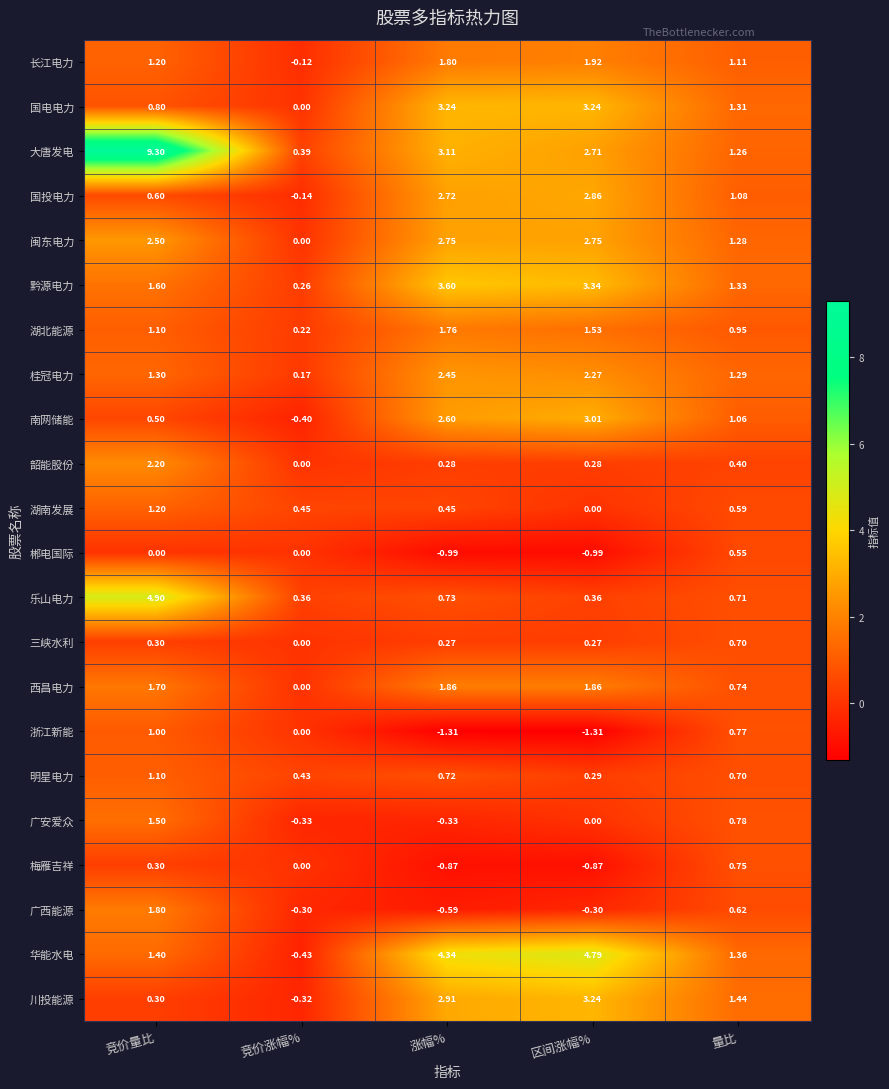

At which category does the chart reach its peak across all series?

竞价量比